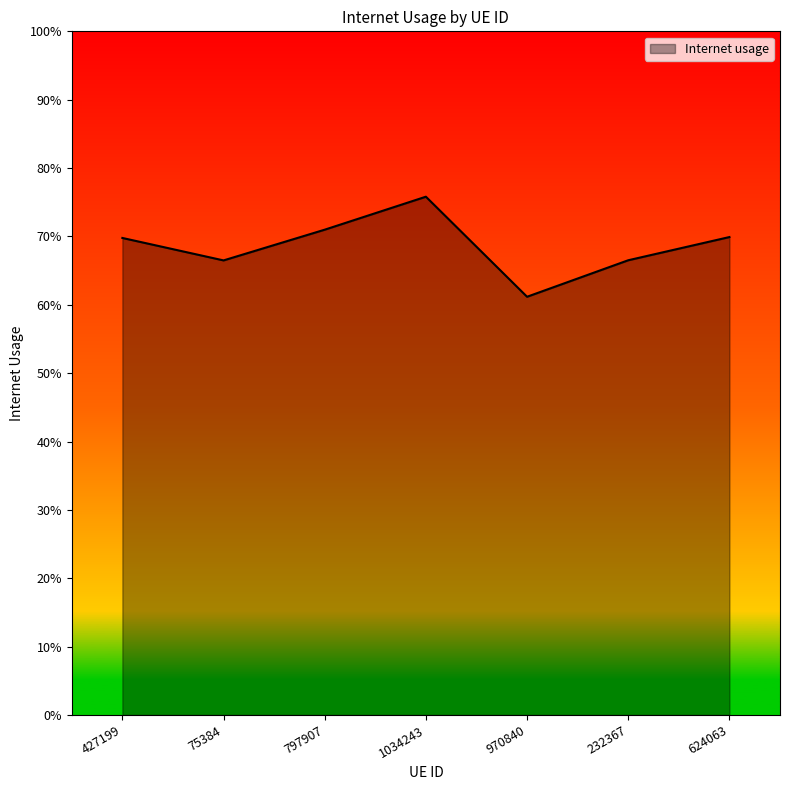

Reading left to right, list all the values displayed in this chart.

427199=0.7	75384=0.7	797907=0.7	1034243=0.8	970840=0.6	232367=0.7	624063=0.7